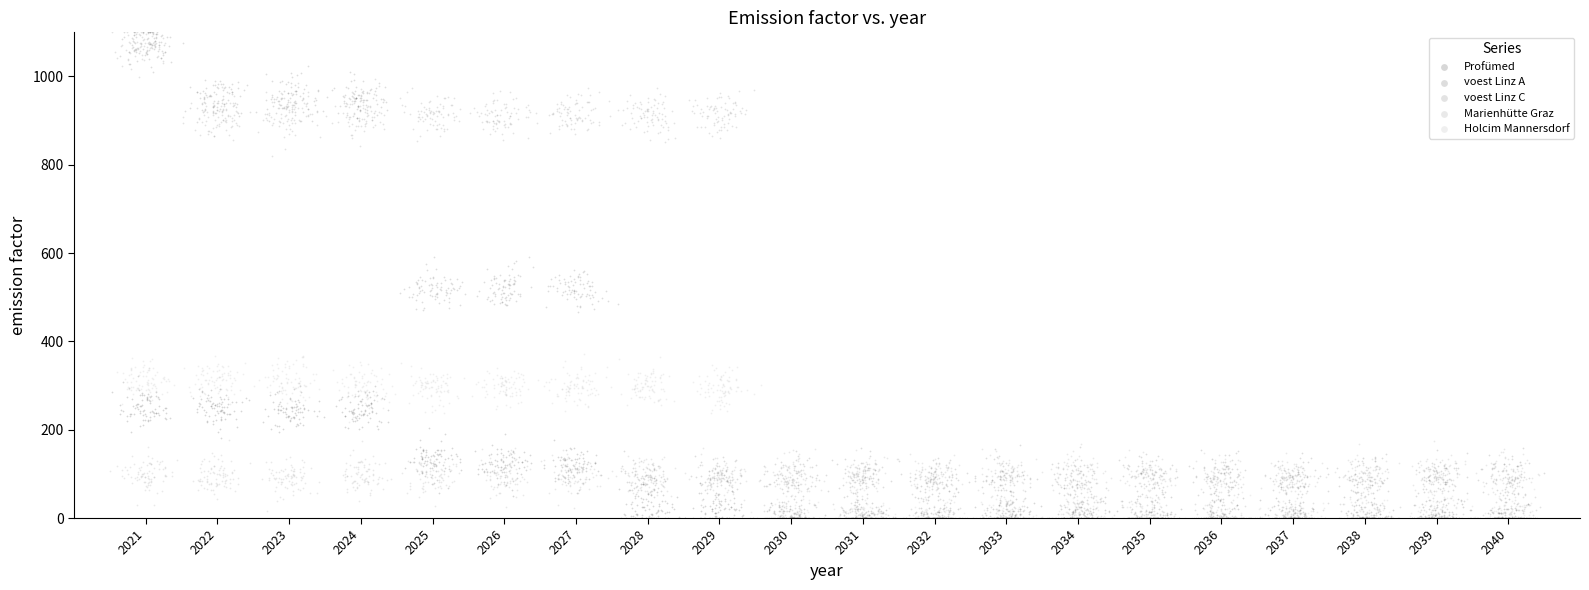

Which series has the widest spread of Y values?

voest Linz C